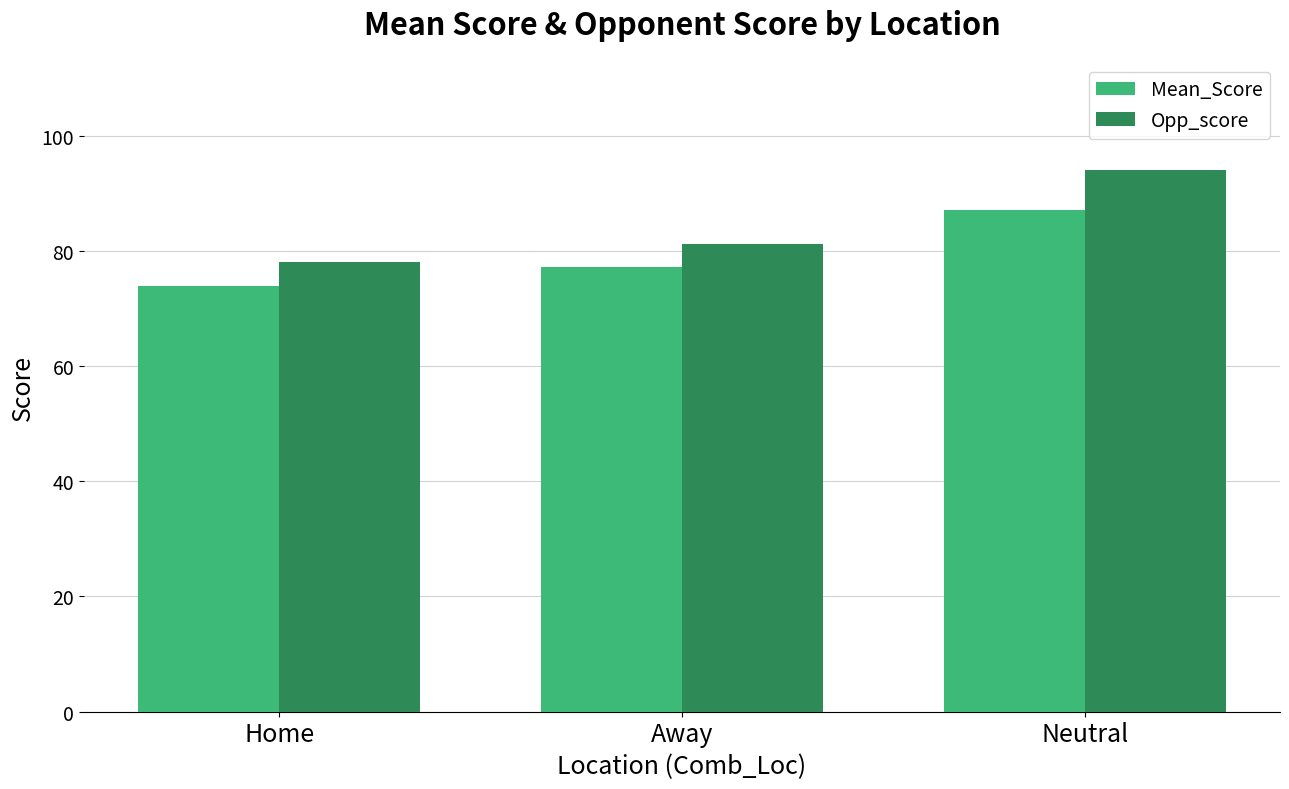

How many series are shown in this chart?

2